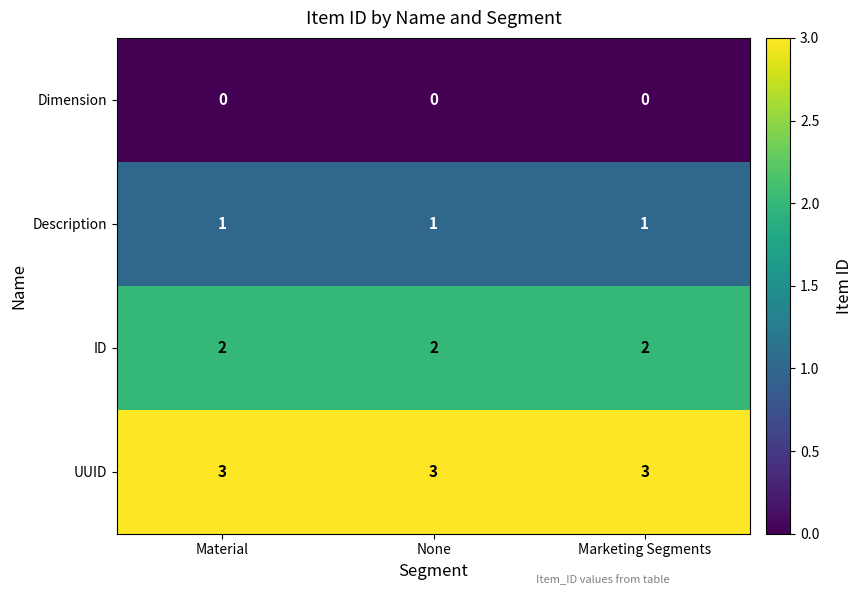

What is the spread (max minus min) of values at Material?

3